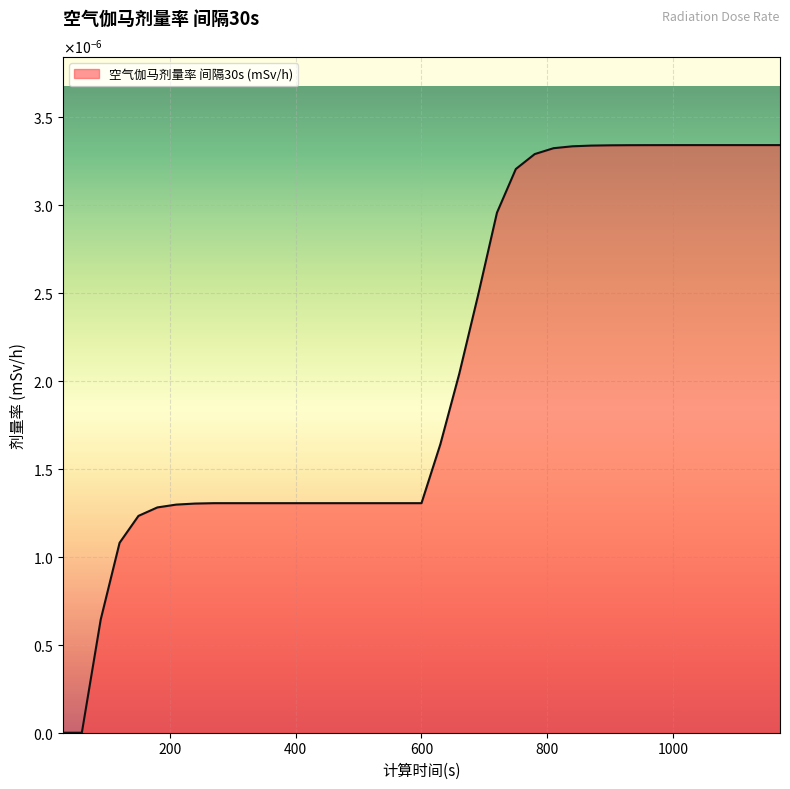

Does the chart display data point markers on the line(s)?

No